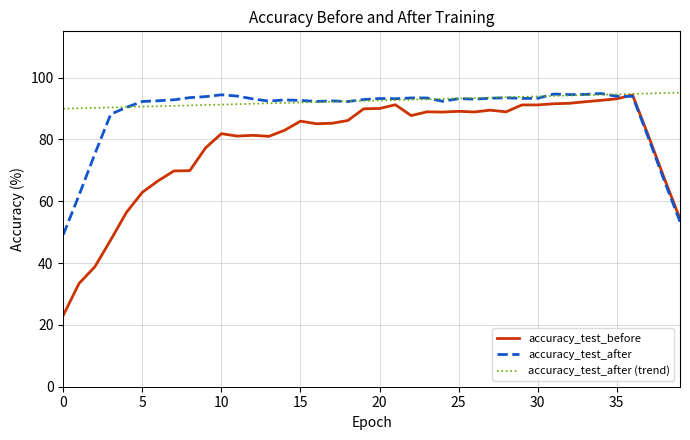

Which series has the largest range (max minus min)?

accuracy_test_before